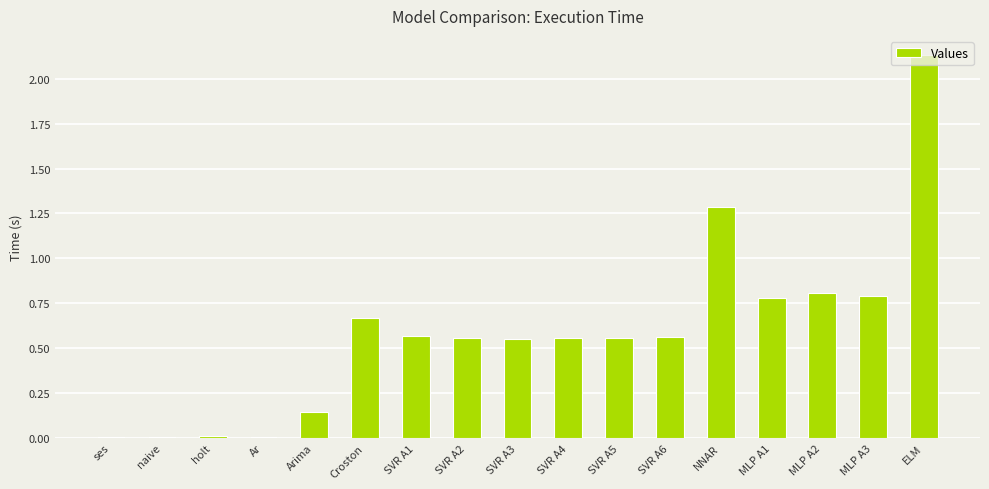

Count the number of categories in the chart.

17